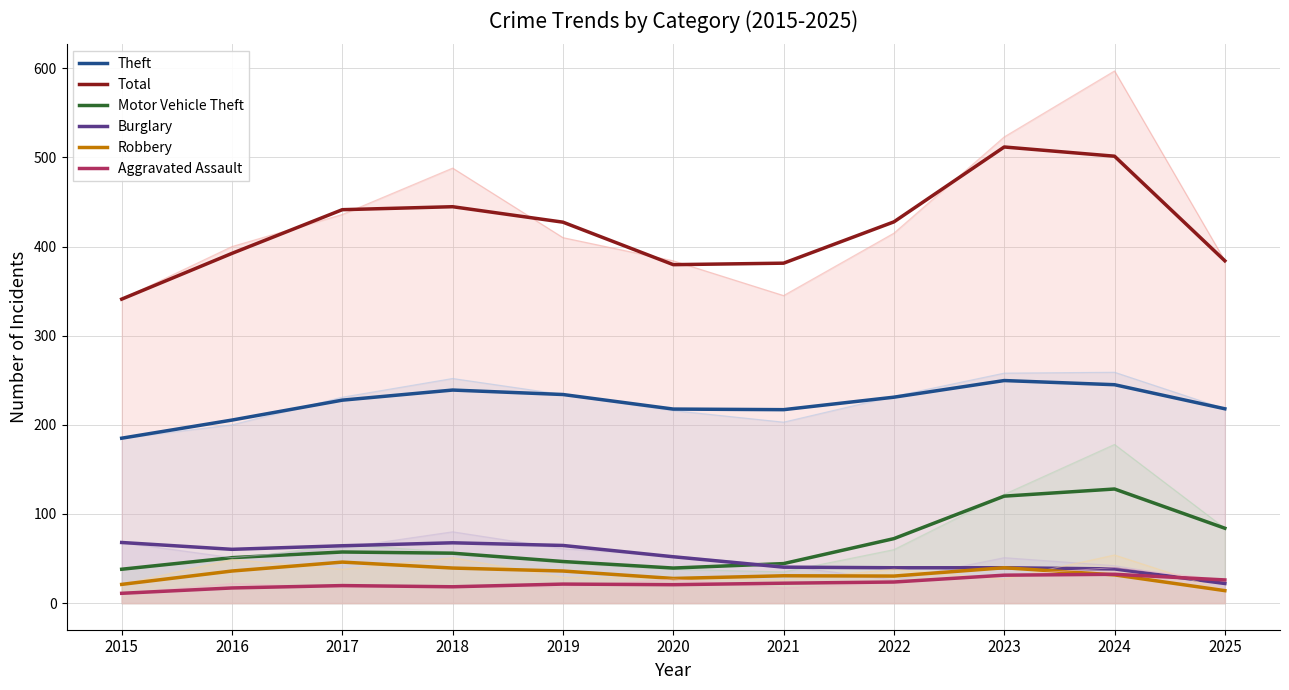

What is the value of the Total point at the 6th from the left?

379.7